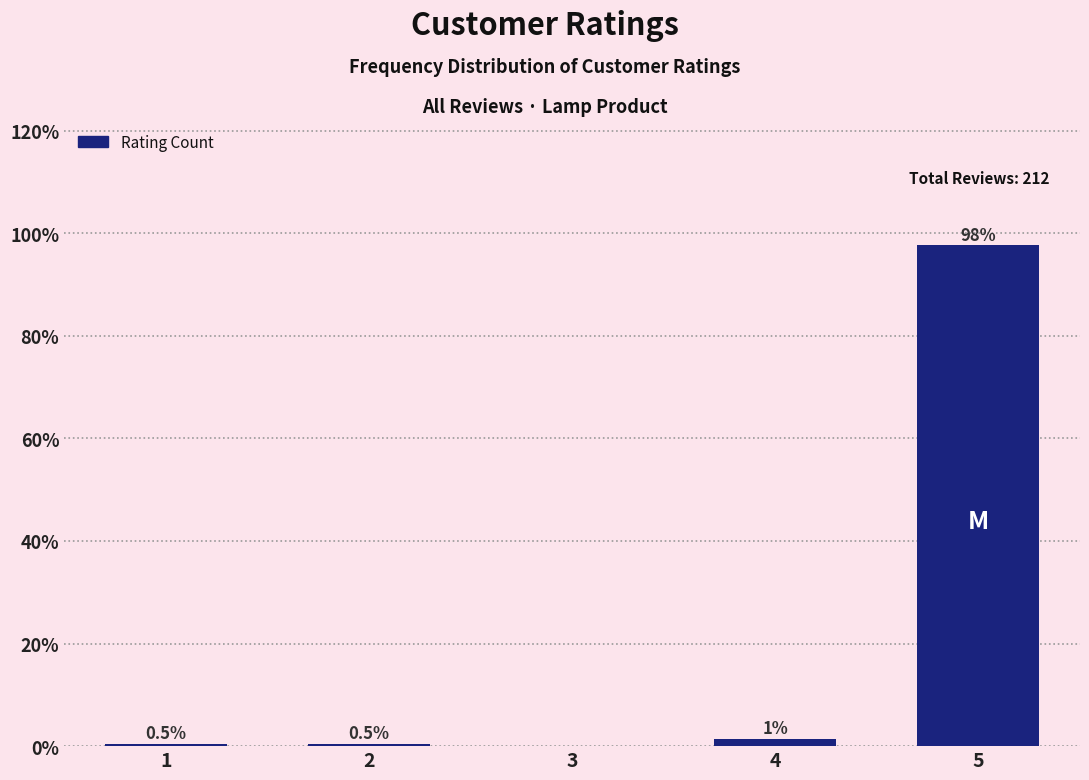

True or false: the data shows 0.5 at 2.

True